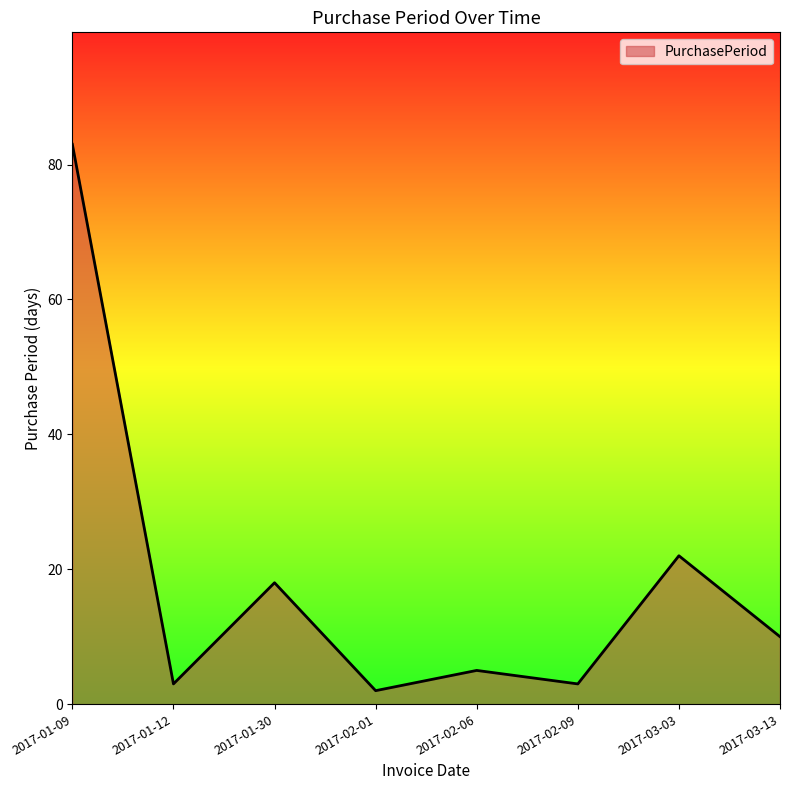

Between 2017-02-01 and 2017-02-09, which is larger?

2017-02-09